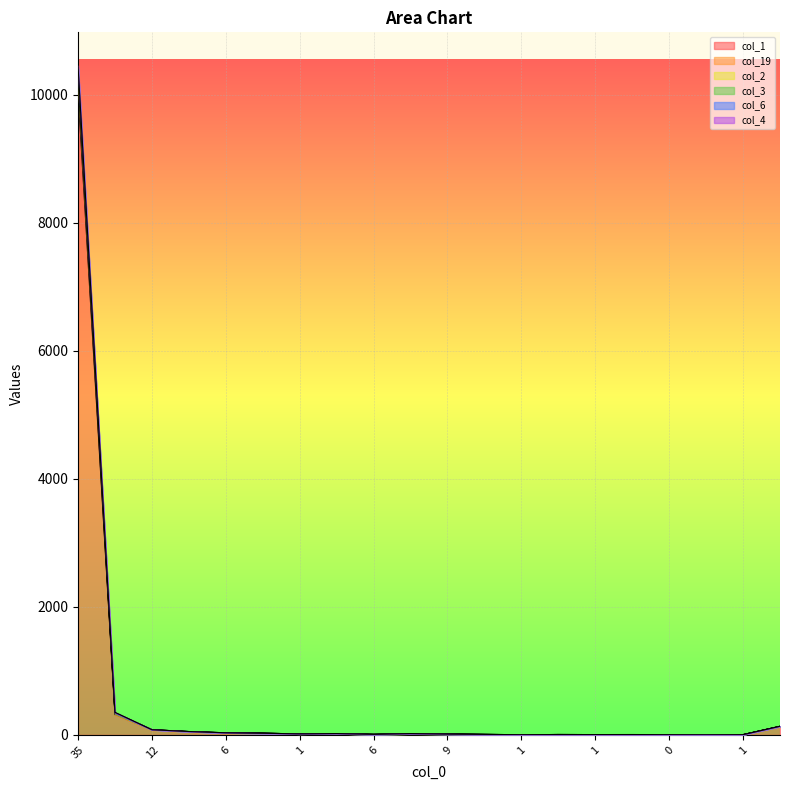

True or false: col_1 and col_3 intersect in this chart.

False